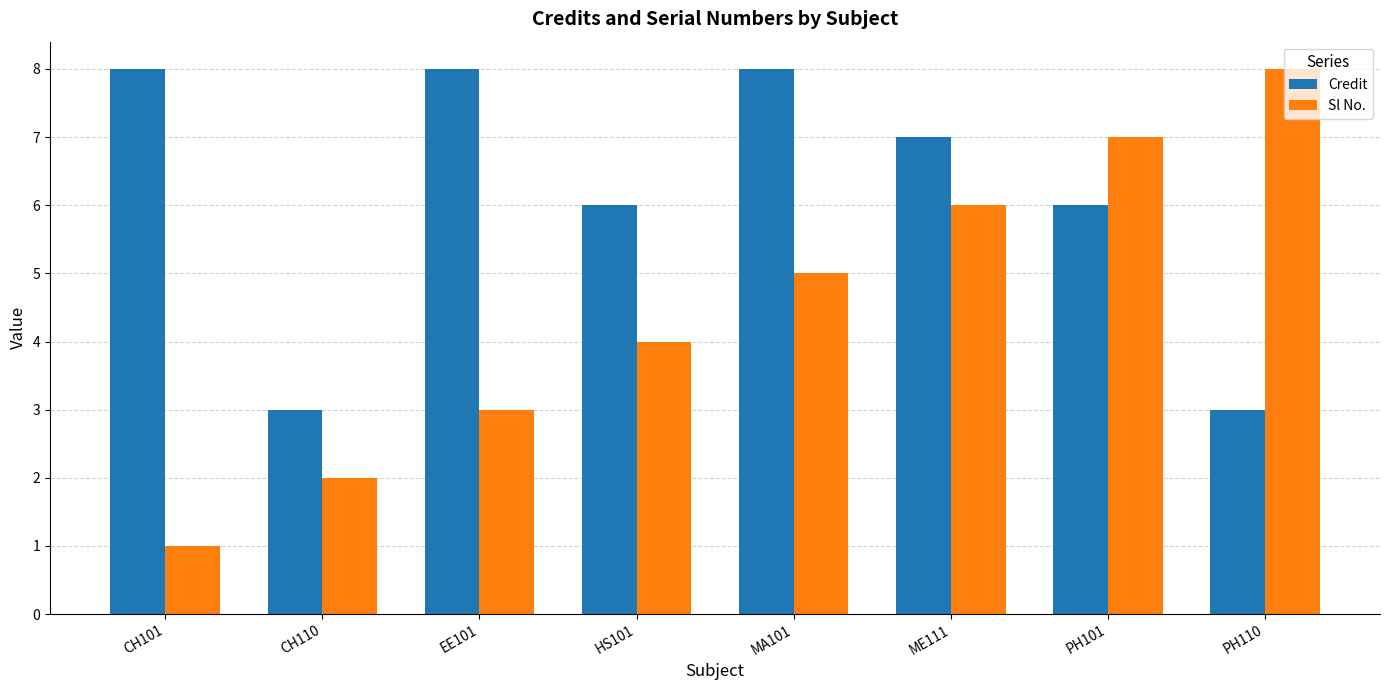

Rank the categories by Sl No. value from highest to lowest.

PH110, PH101, ME111, MA101, HS101, EE101, CH110, CH101